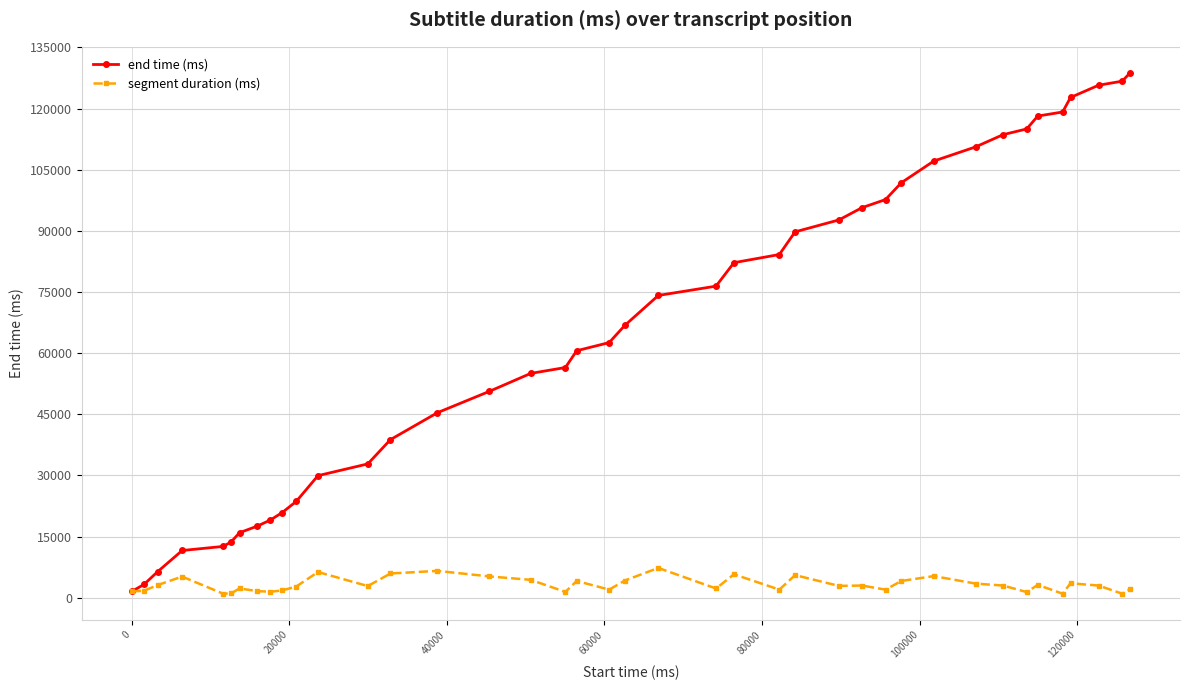

At how many categories does at least one series exceed 124020?

3